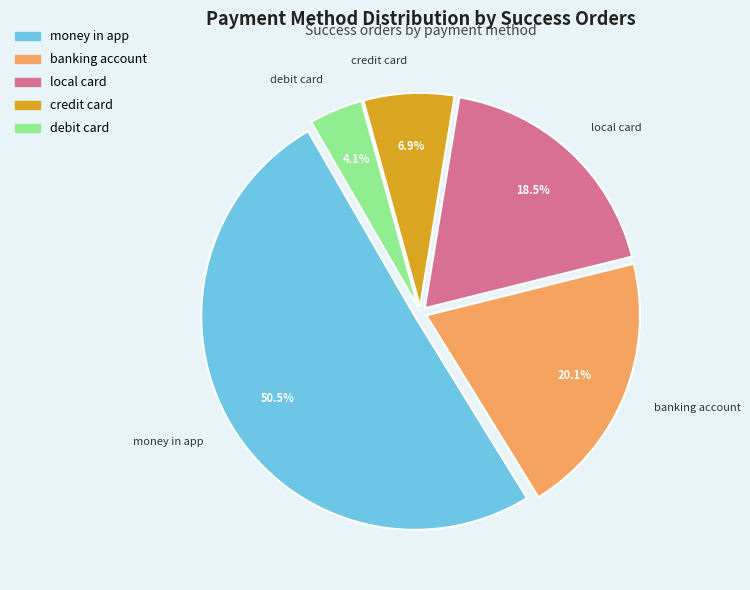

Which category has the biggest portion of the pie?

money in app